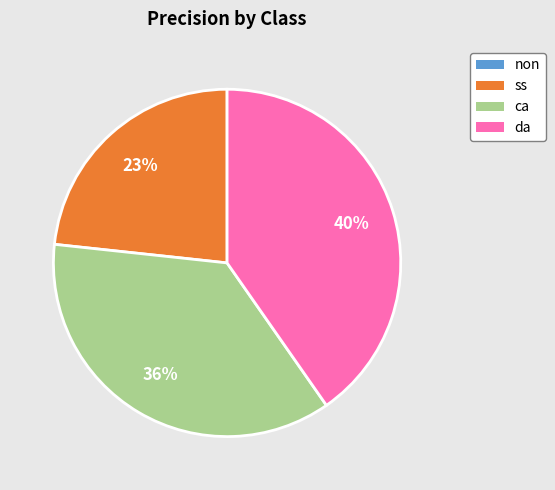

Is the sum of ss and ca greater than half?

Yes